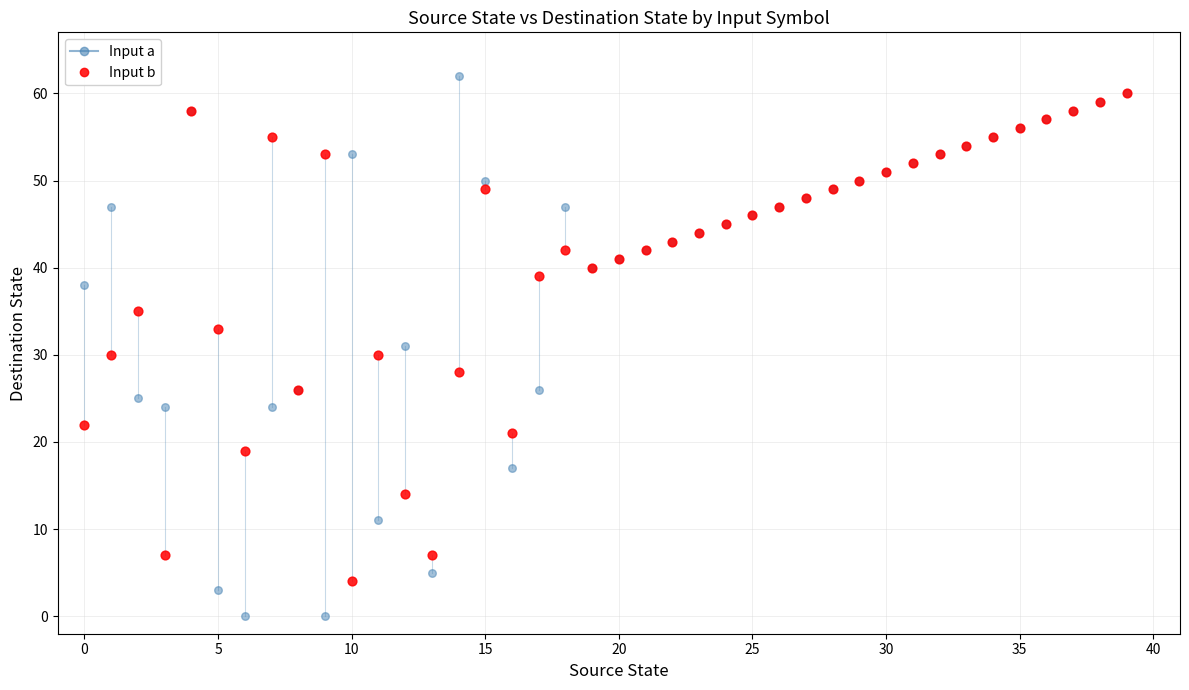

Which series has the widest spread of Y values?

Input a